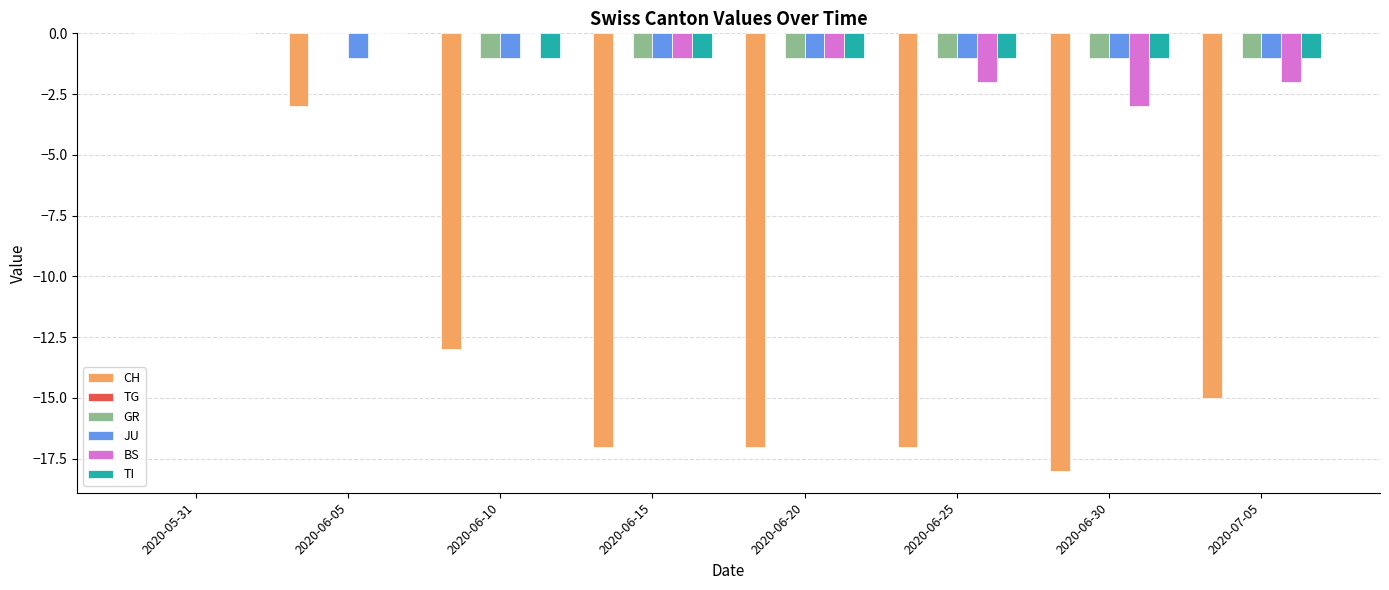

What is the sum of the TI values at 2020-07-05 and 2020-06-20?

-2